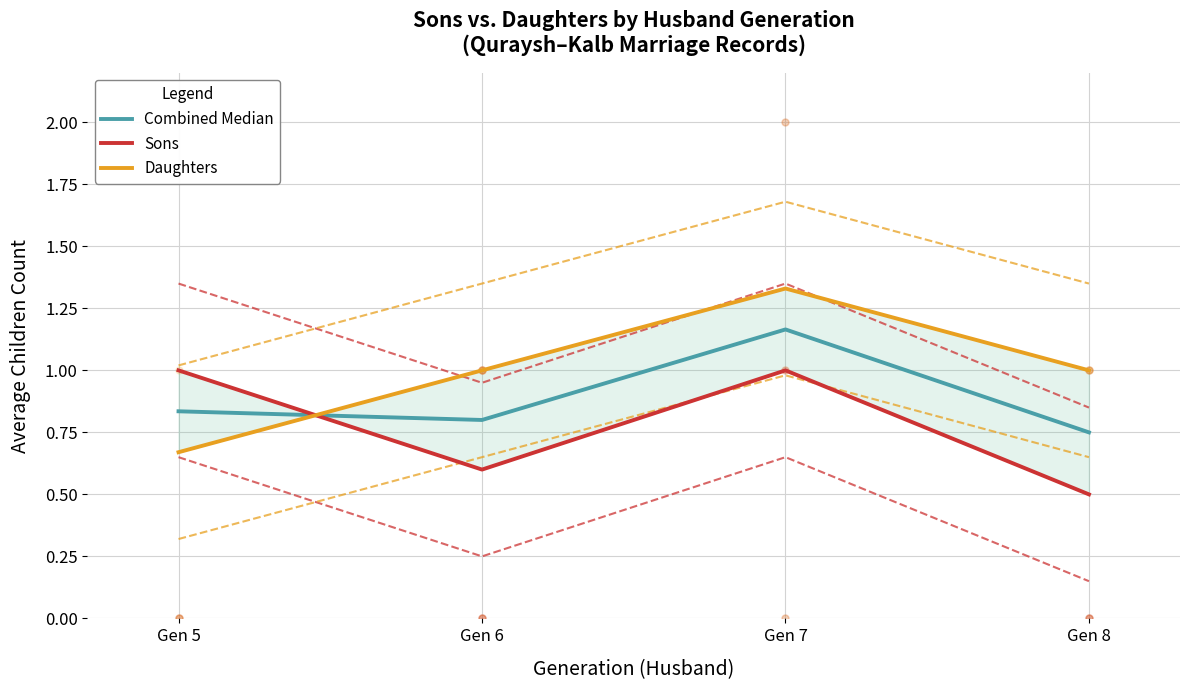

Which series has the largest total across all categories?

Daughters